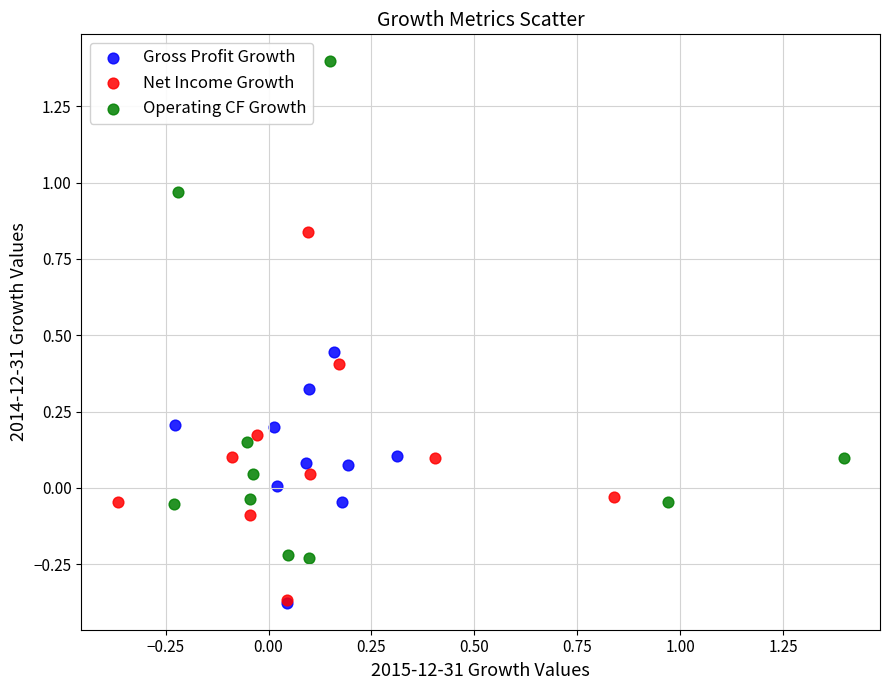

Which series contains the highest Y value?

Operating CF Growth